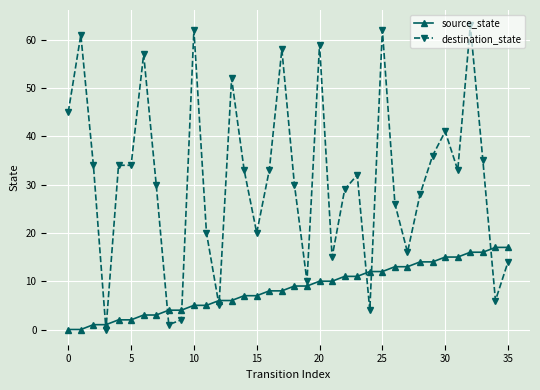

Reading right to left, transcribe all the data shown in this chart.

source_state: 17	17	16	16	15	15	14	14	13	13	12	12	11	11	10	10	9	9	8	8	7	7	6	6	5	5	4	4	3	3	2	2	1	1	0	0
destination_state: 14	6	35	63	33	41	36	28	16	26	62	4	32	29	15	59	10	30	58	33	20	33	52	5	20	62	2	1	30	57	34	34	0	34	61	45